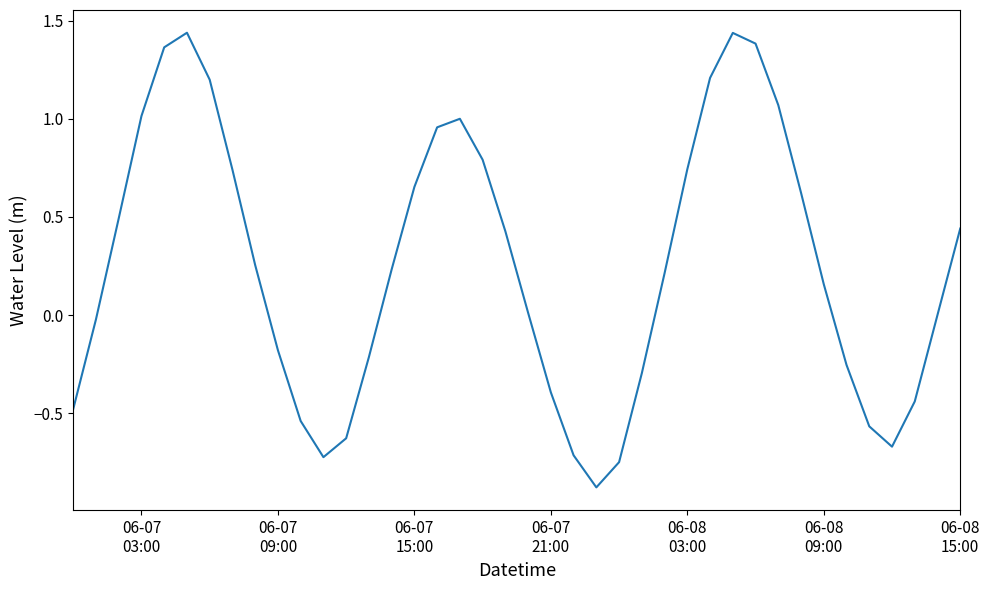

What is the smallest value displayed?

-0.9